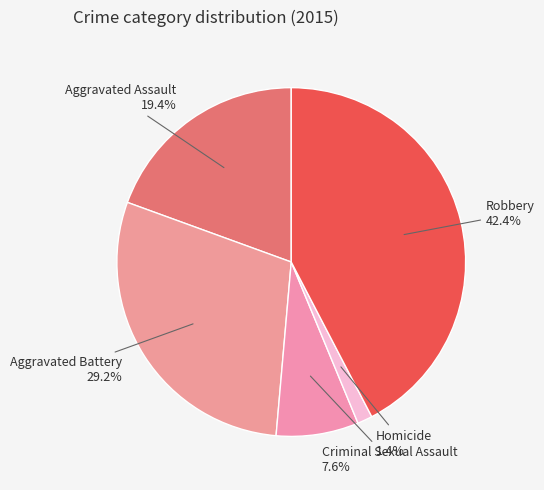

Is it true that Aggravated Battery is 29% of the pie?

True